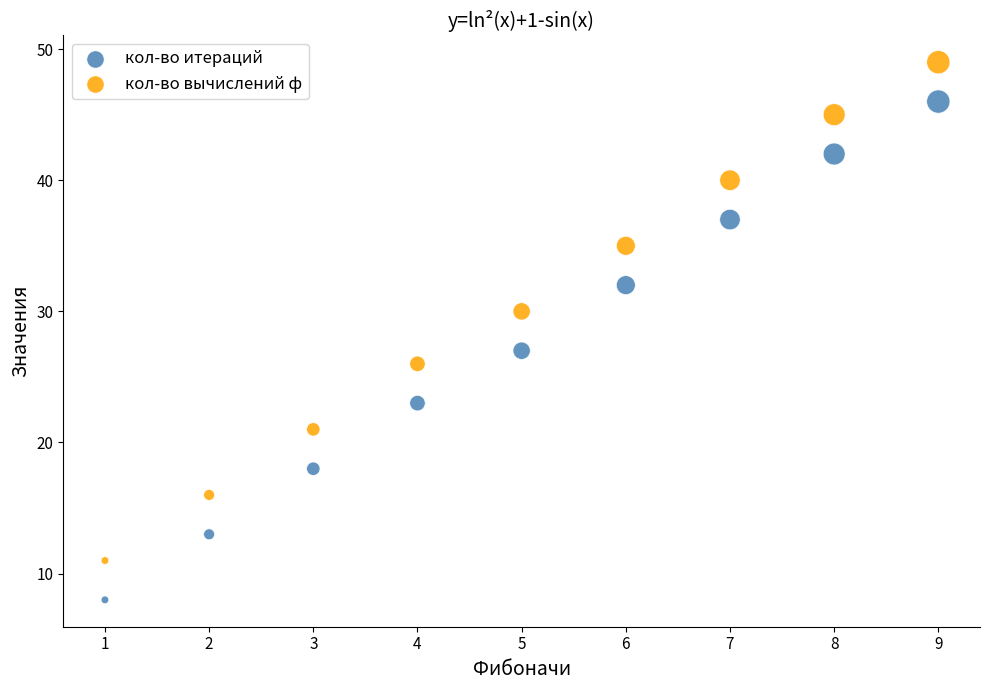

Which series contains the highest Y value?

кол-во вычислений ф